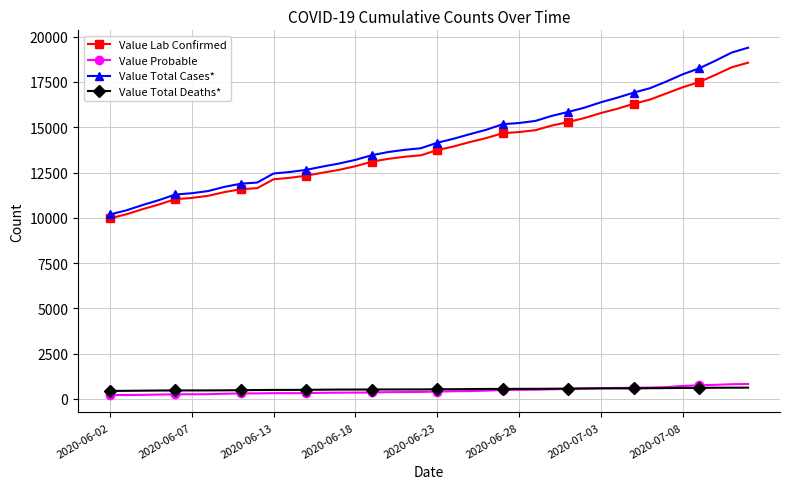

How many lines are shown in the chart?

4